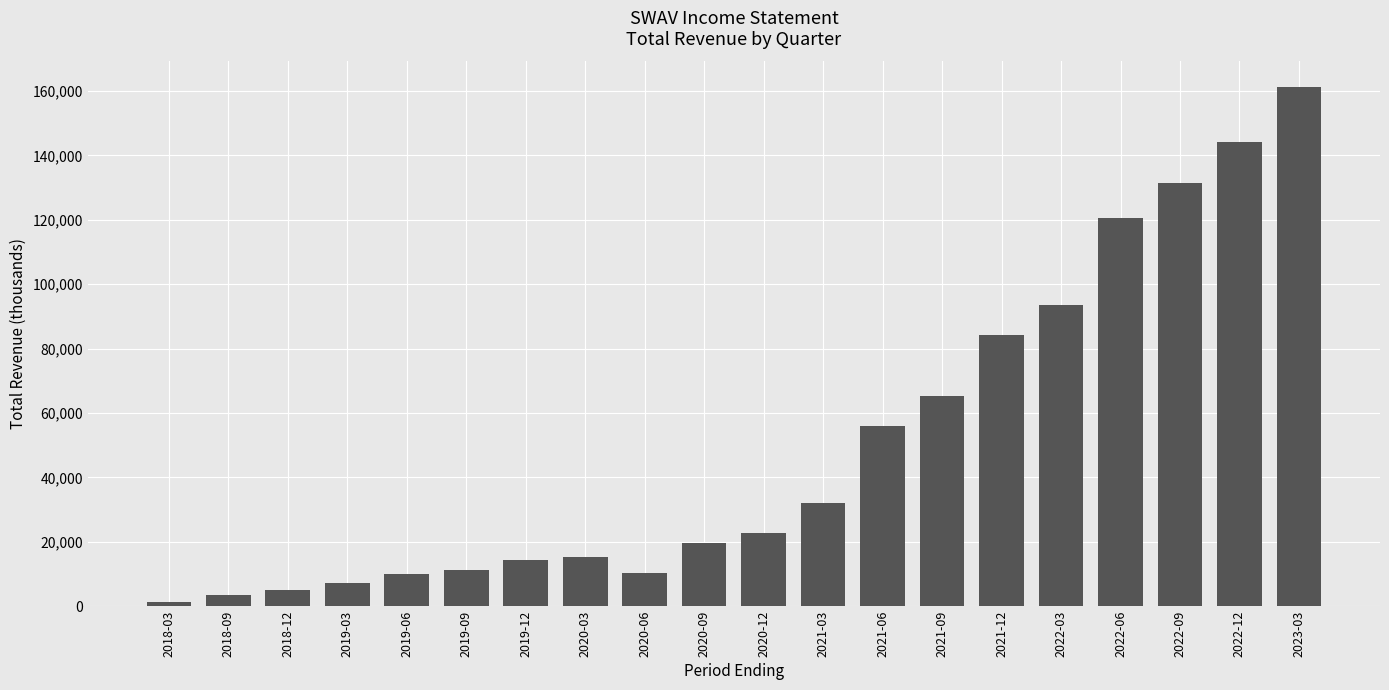

What is the change in value from 2019-03 to 2020-03?

+7900